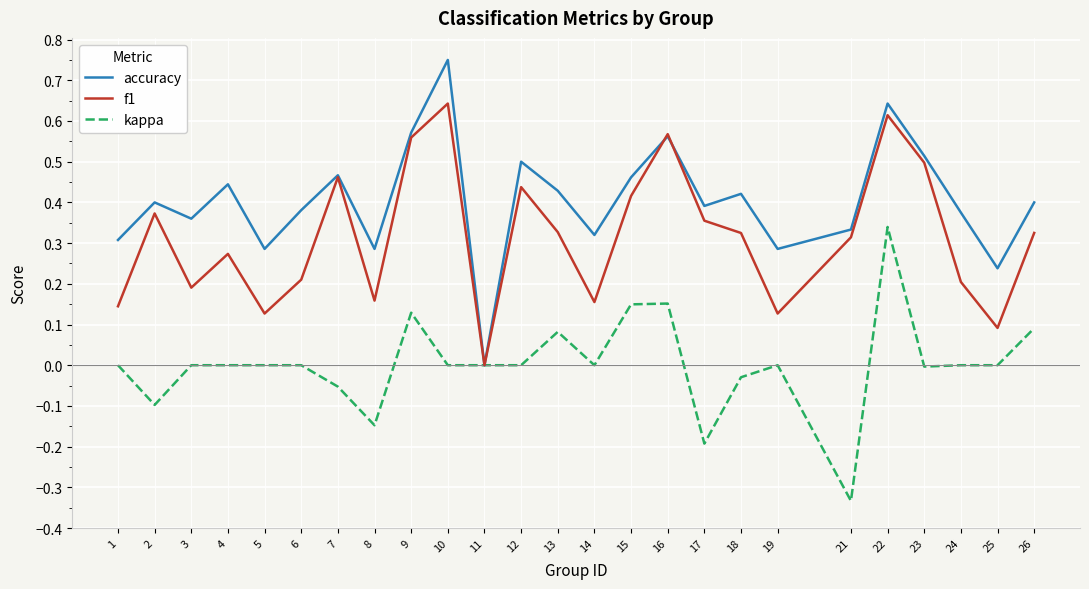

Which series changed the most between 4 and 5?

accuracy